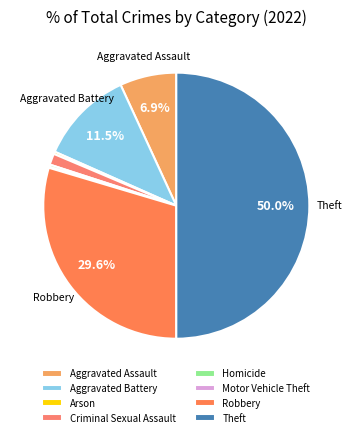

What portion of the pie excludes Arson?

99.7%